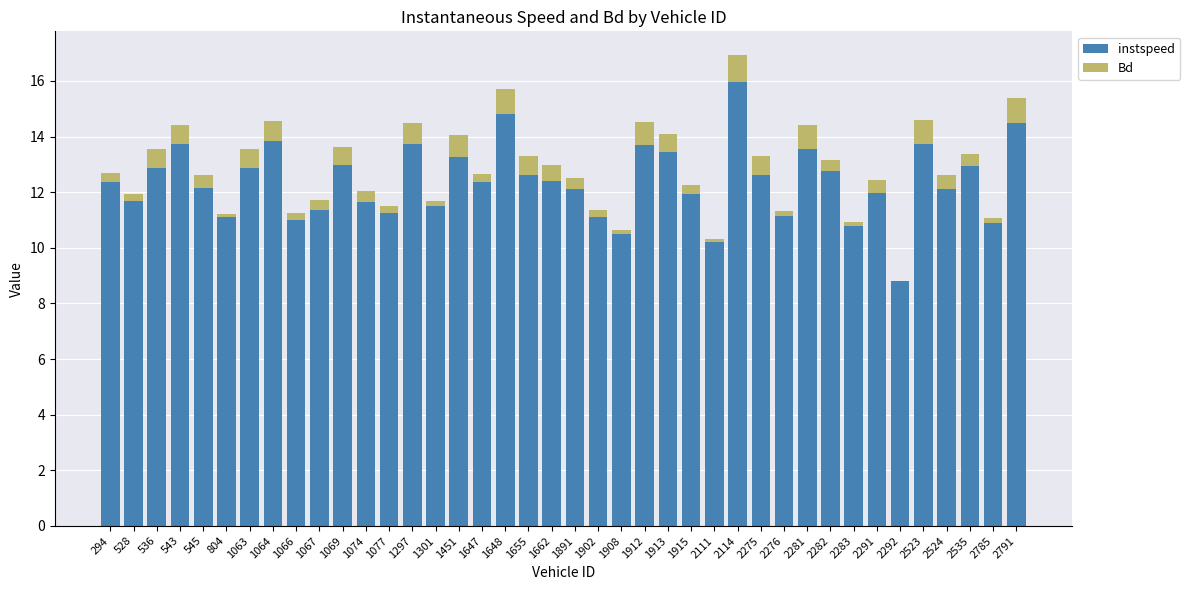

At which category is the sum across all series the highest?

2114